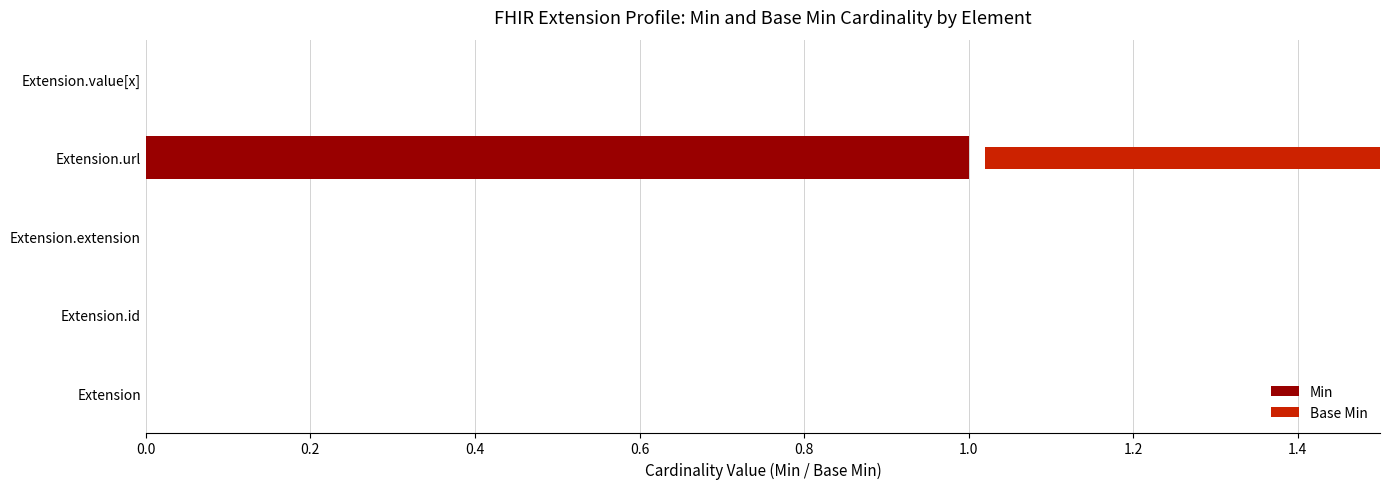

What are all the series names shown in the legend?

Min, Base Min